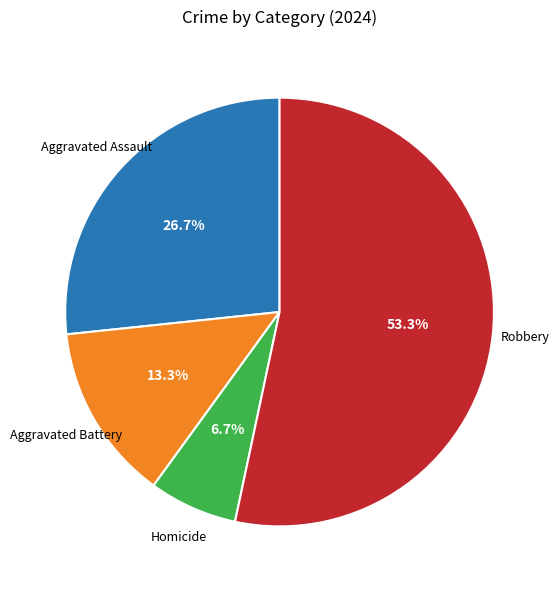

How many slices are in this pie chart?

4